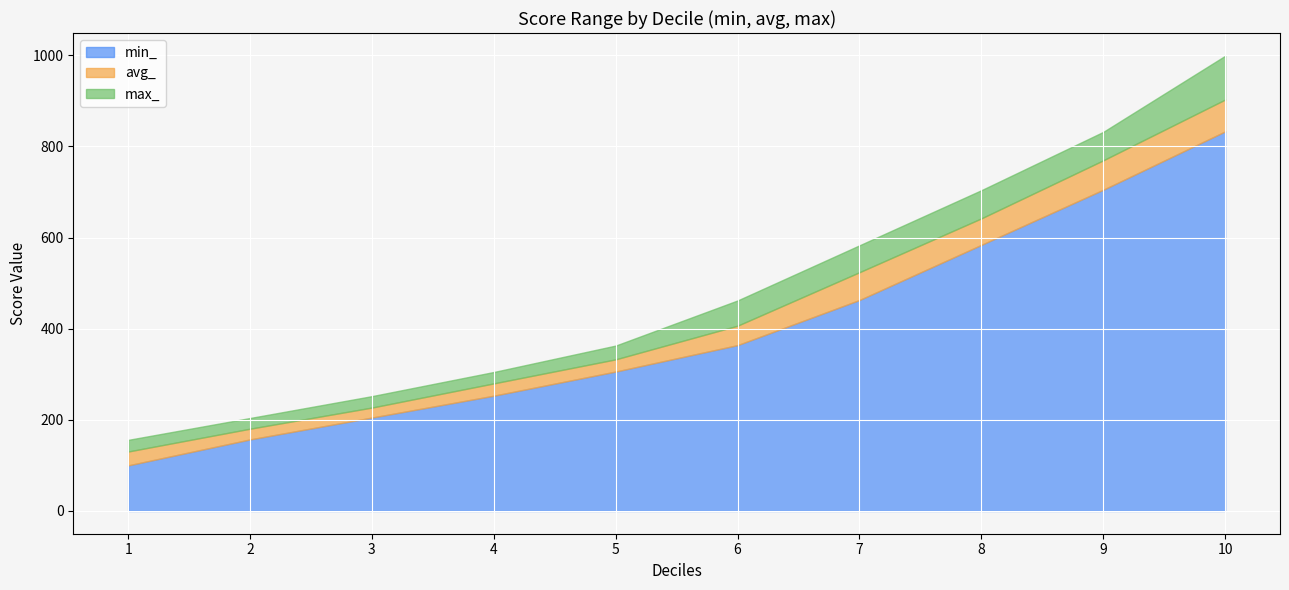

How many data points in avg_ are above 406?

5